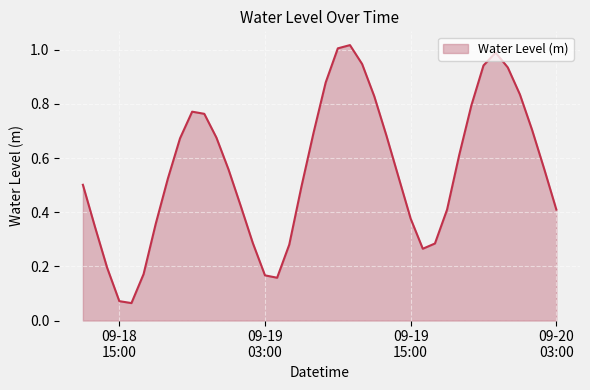

How many lines are shown in the chart?

1